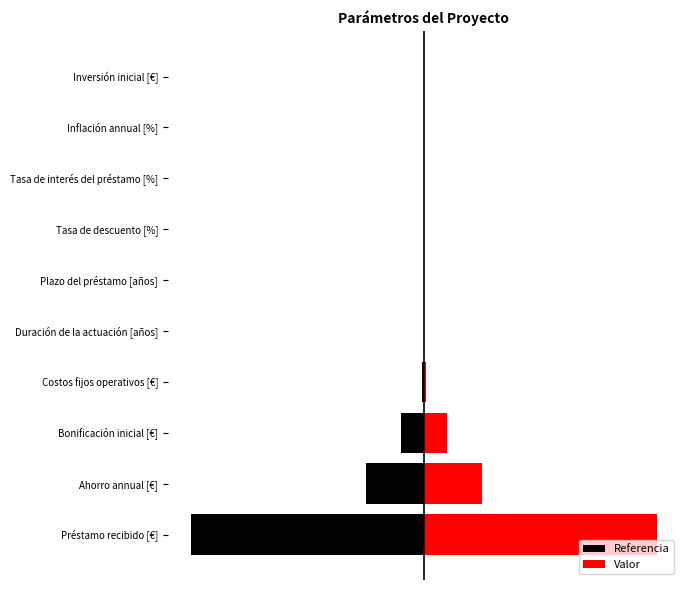

How many groups of bars are there?

10